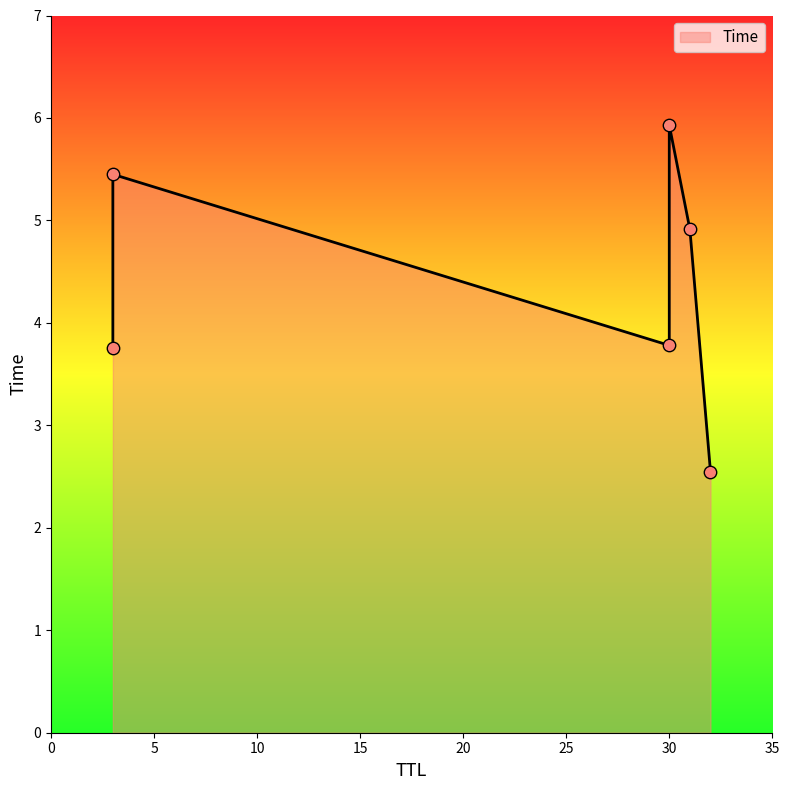

What is the change in value from 30 to 31?

+1.1